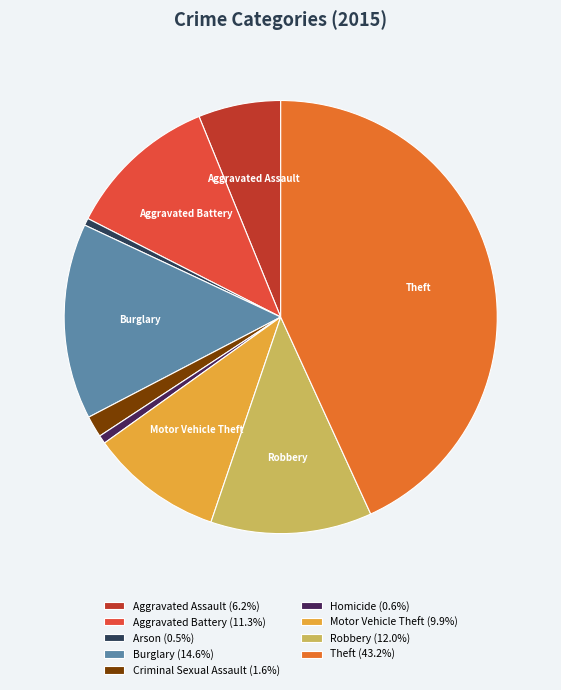

Do Motor Vehicle Theft (9.9%) and Aggravated Battery (11.3%) together represent more than half of the pie?

No